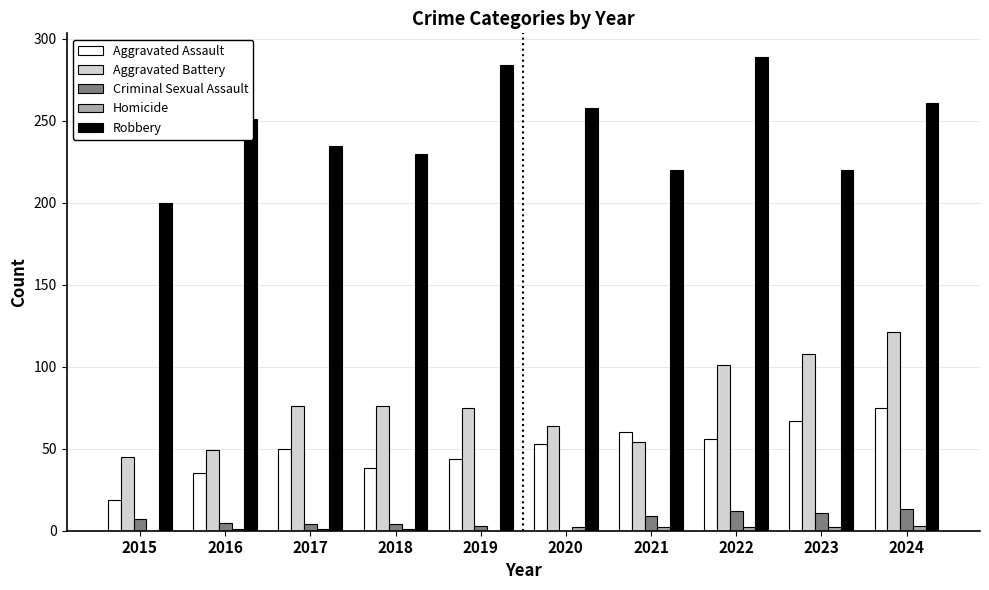

Between 2020 and 2024, which series saw the biggest shift?

Aggravated Battery